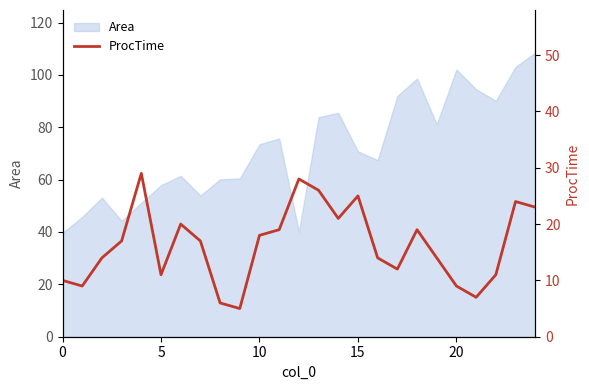

The Area series shows 23.2 at 0. True or false?

False